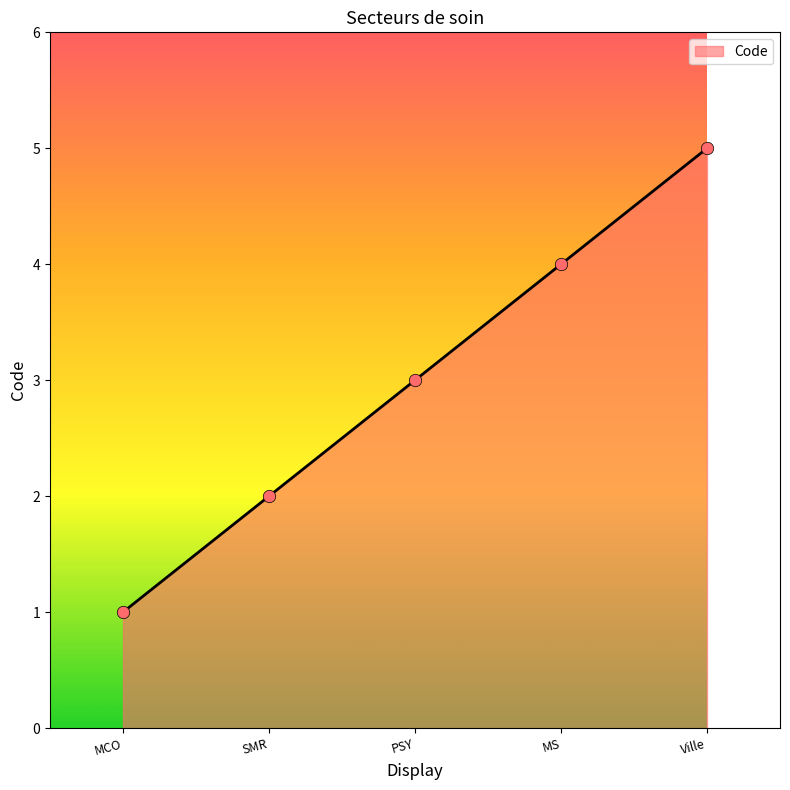

Which has a higher value, PSY or MS?

MS